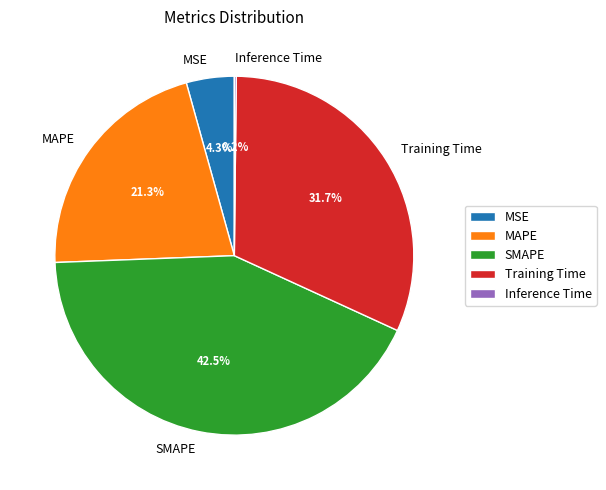

What is the largest slice in the pie chart?

SMAPE